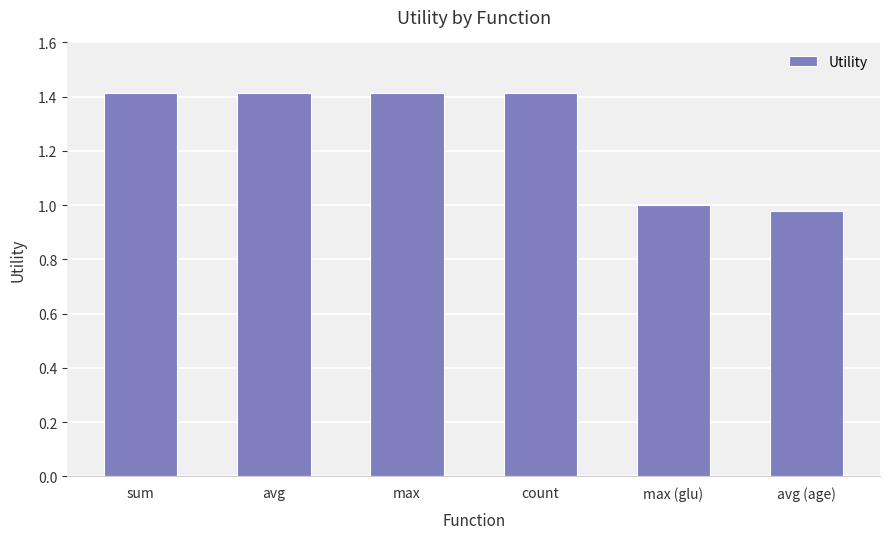

What position from the right is max?

4